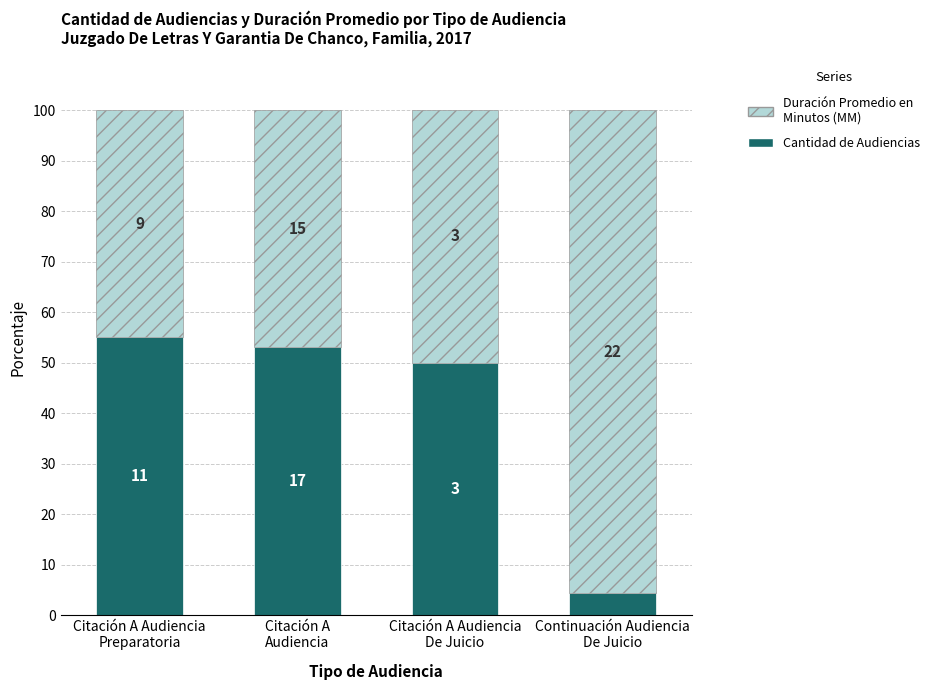

Are the bars horizontal?

No